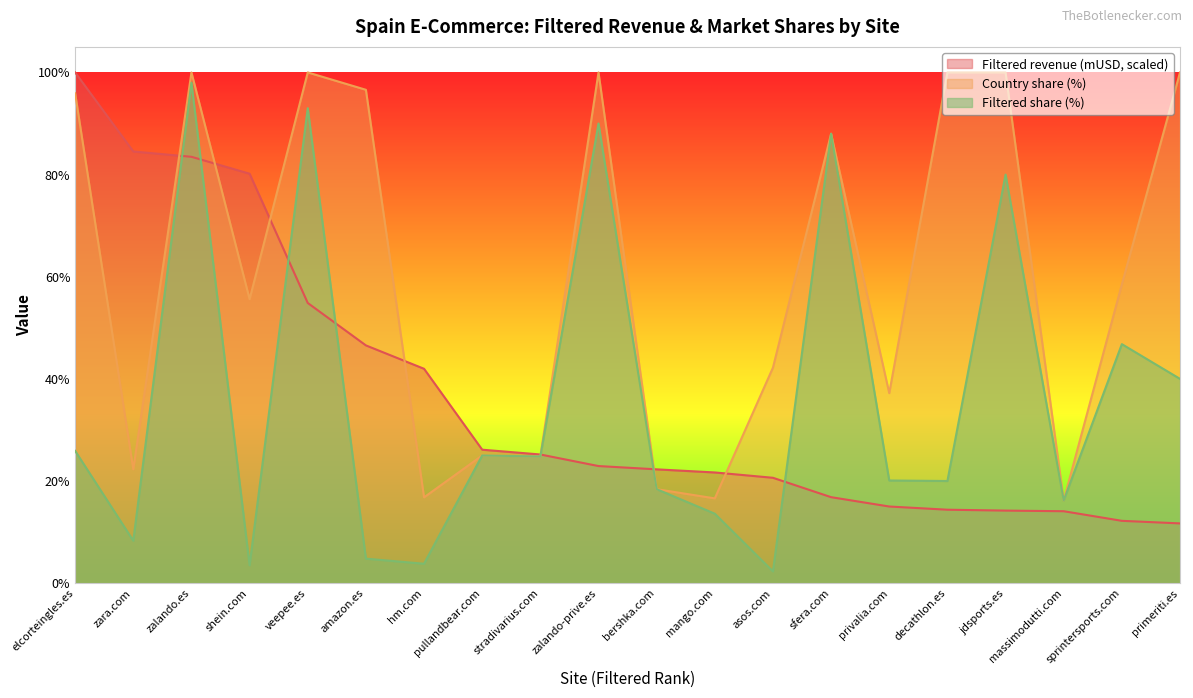

Rank the series by their maximum value, from lowest to highest.

Filtered share (%), Filtered revenue (mUSD), Country share (%)